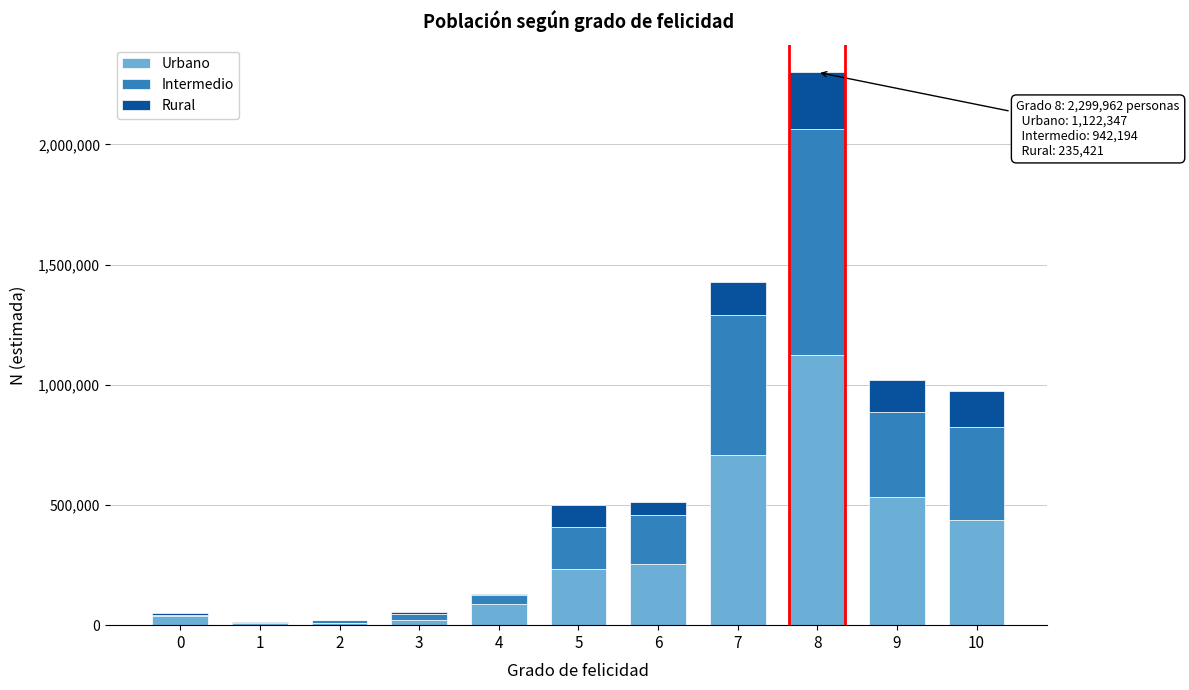

At which category is the sum across all series the highest?

8